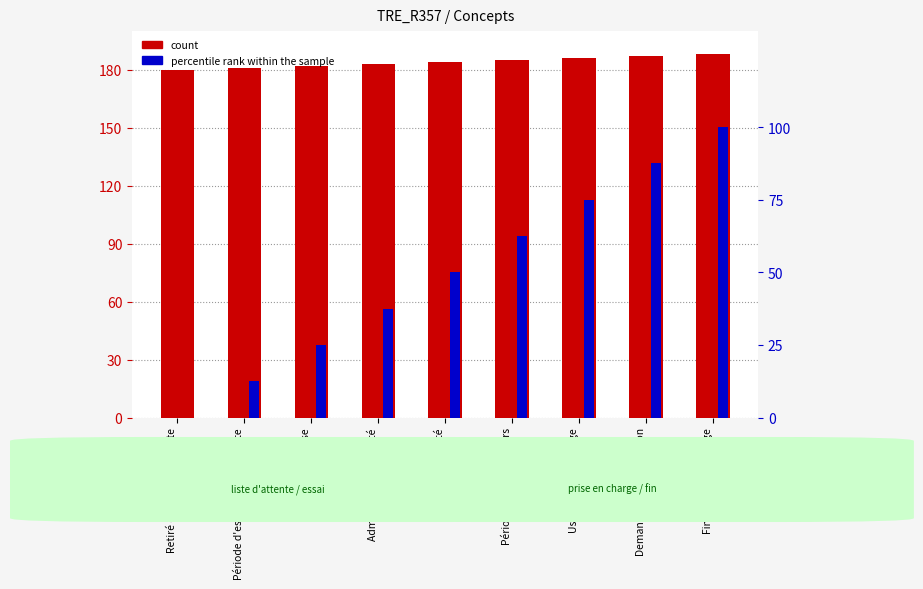

Reading left to right, extract all data points from this chart.

count: Retiré de la liste d'attente=180.0	Période d'essai non concluante=181.0	En cours d'analyse=182.0	Admissible dans l'unité=183.0	Admis dans l'unité=184.0	Période d'essai en cours=185.0	Usager pris en charge=186.0	Demande de réorientation=187.0	Fin de prise en charge=188.0
percentile rank within the sample: Retiré de la liste d'attente=0.0	Période d'essai non concluante=12.5	En cours d'analyse=25.0	Admissible dans l'unité=37.5	Admis dans l'unité=50.0	Période d'essai en cours=62.5	Usager pris en charge=75.0	Demande de réorientation=87.5	Fin de prise en charge=100.0